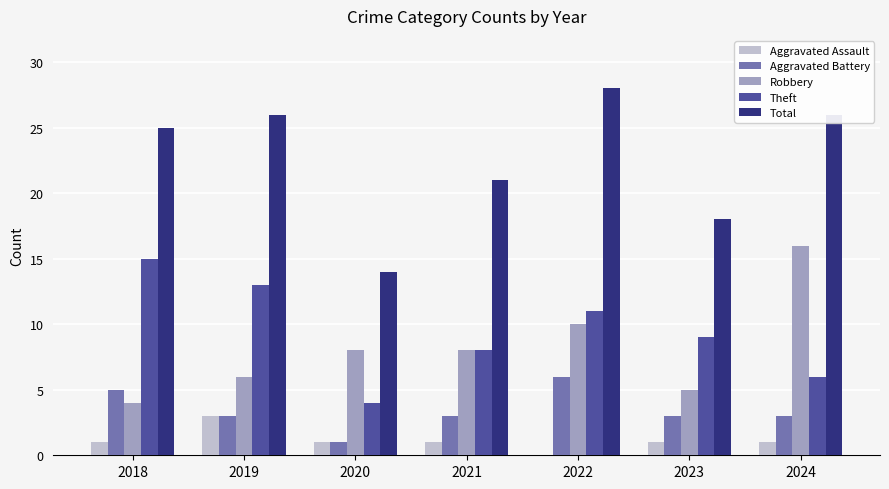

Does the chart contain stacked bars?

No